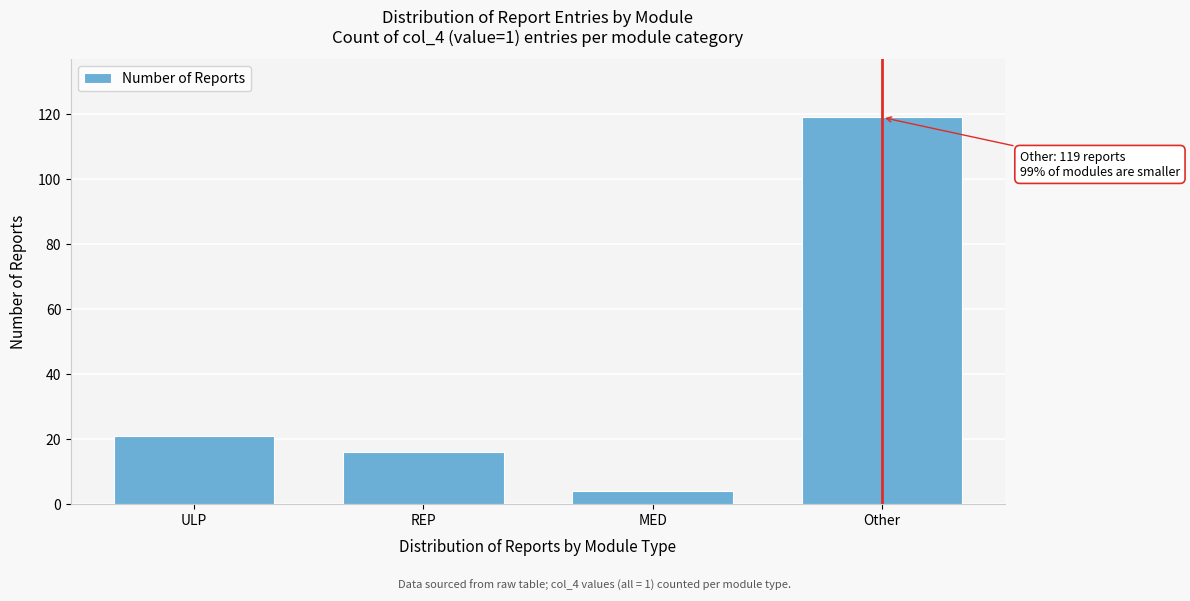

Reading left to right, extract all data points from this chart.

21	16	4	119